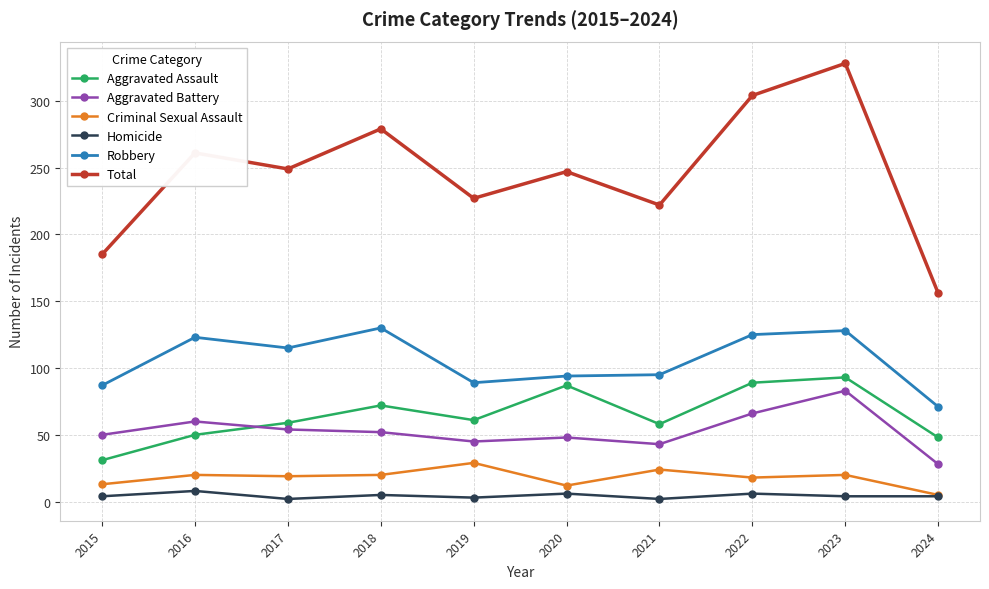

Where is the first local minimum for Aggravated Assault?

2019